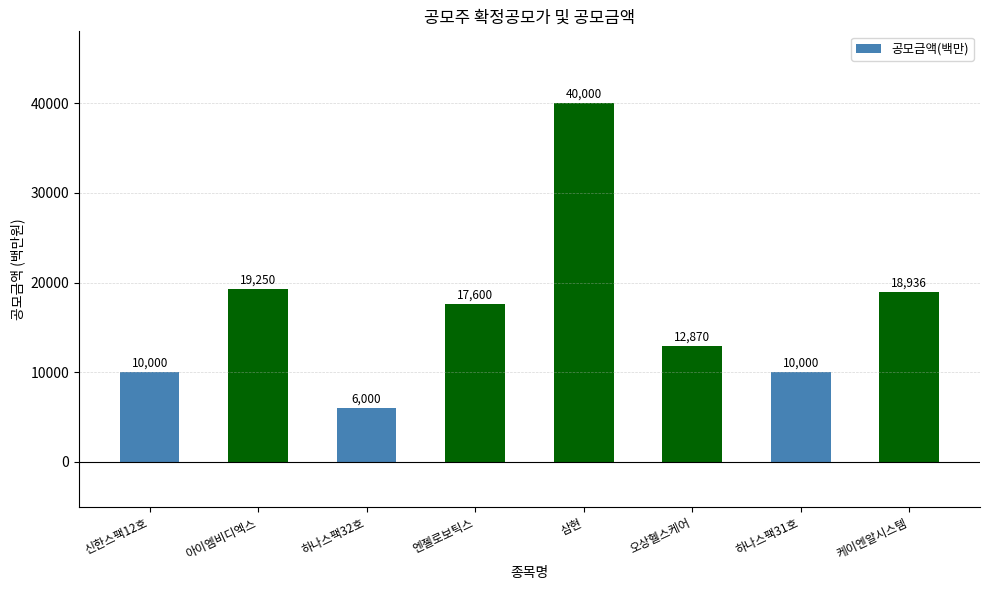

Between 신한스팩12호 and 삼현, which is larger?

삼현